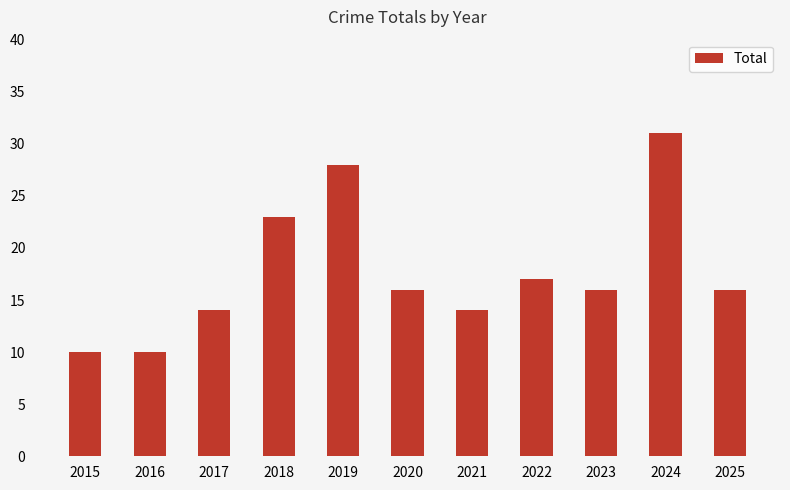

Which has a higher value, 2015 or 2021?

2021